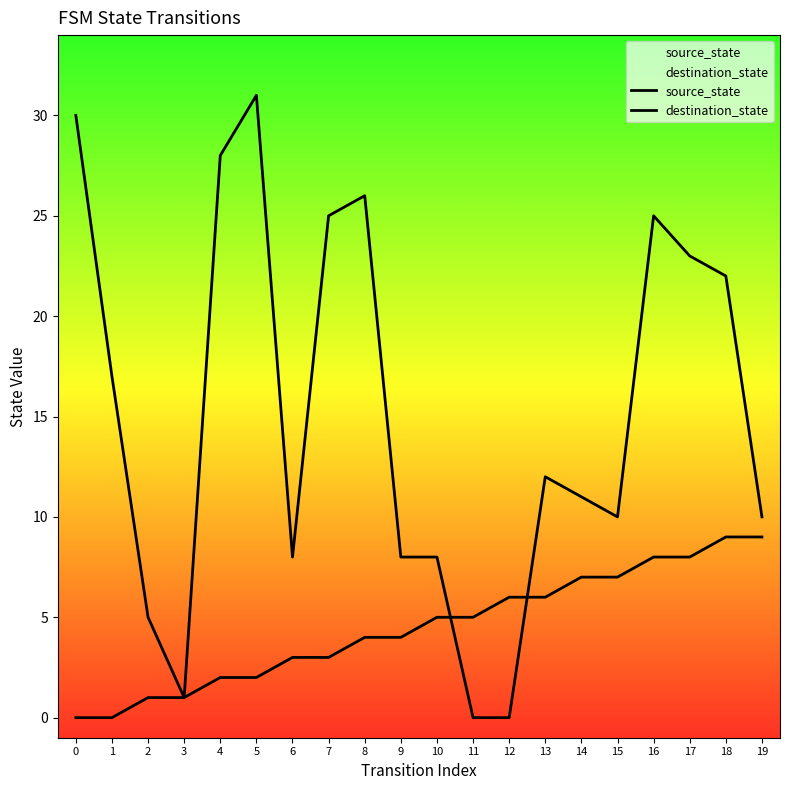

The value of source_state at 4 is 1. True or false?

False